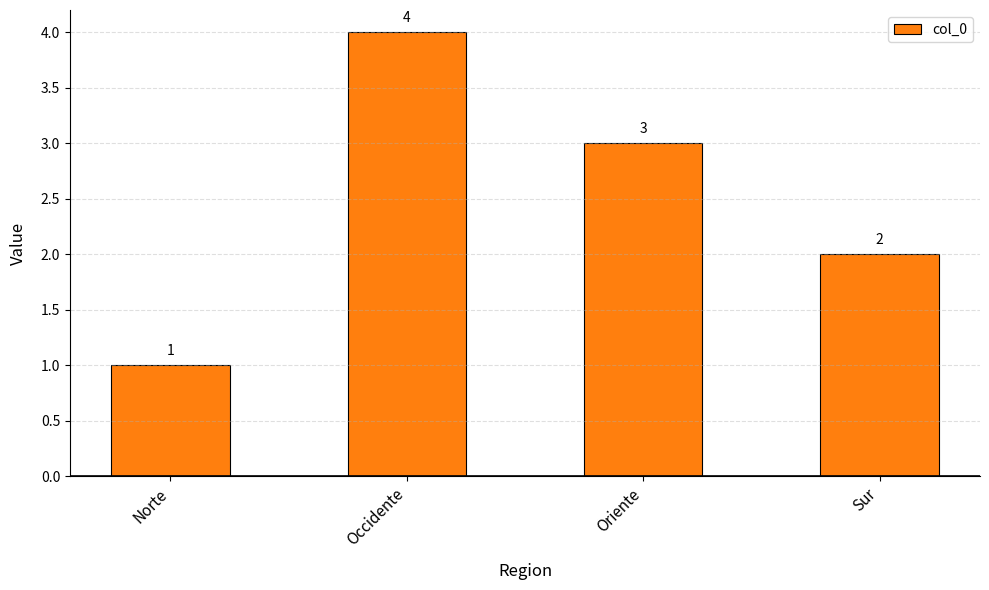

Is it true that the value at Occidente is 4?

True